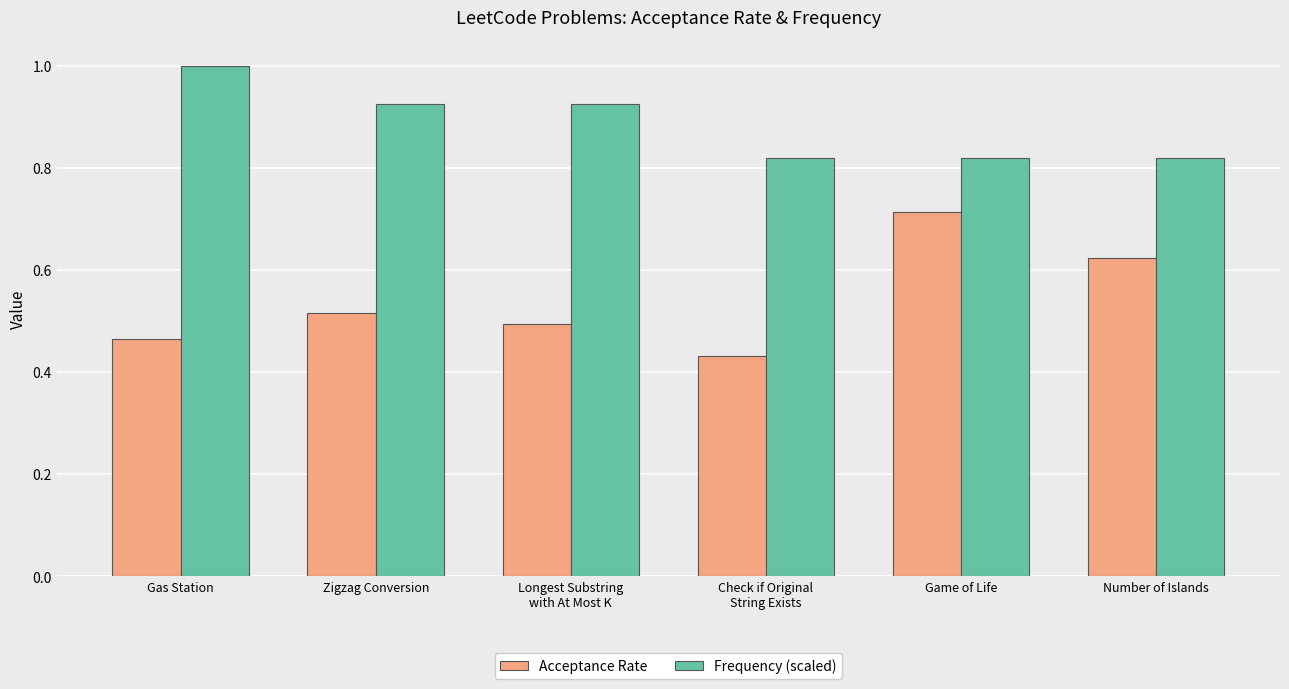

How many bars are there in total?

12